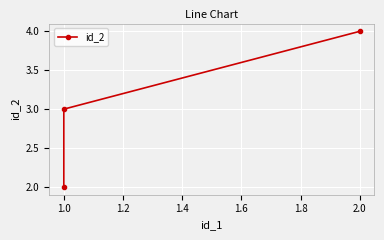

Reading left to right, transcribe all the data shown in this chart.

2	3	4